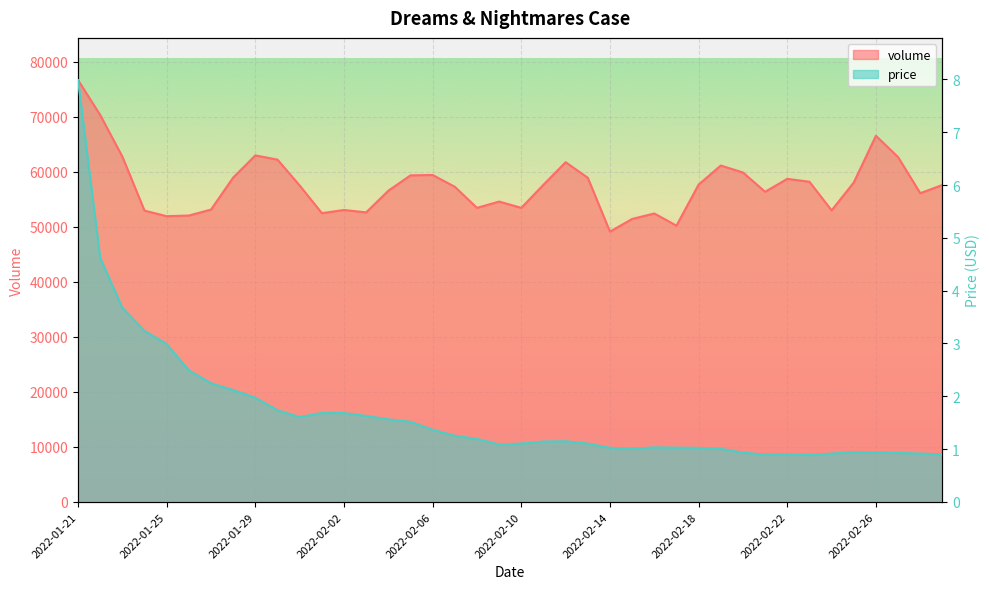

True or false: price has more than 1 interior local peaks.

True